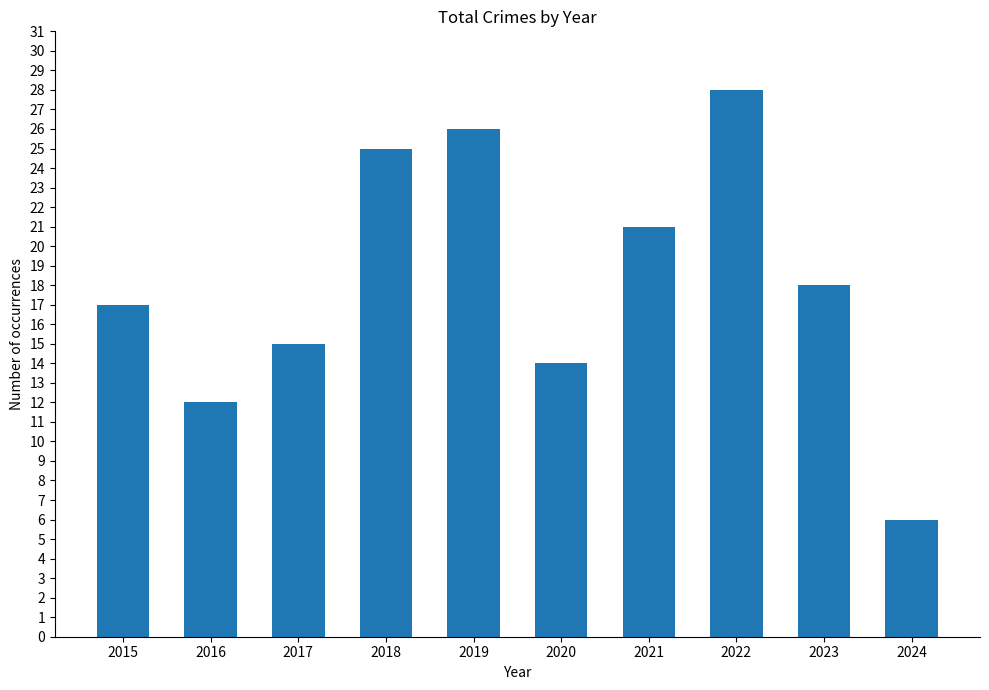

At which label is the value closest to 17?

2015